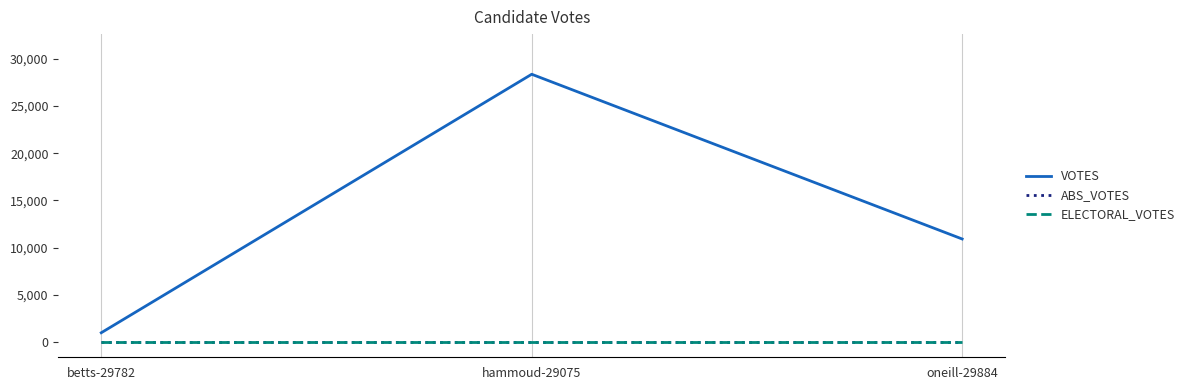

At hammoud-29075, list the series in order from smallest to largest.

ABS_VOTES, ELECTORAL_VOTES, VOTES